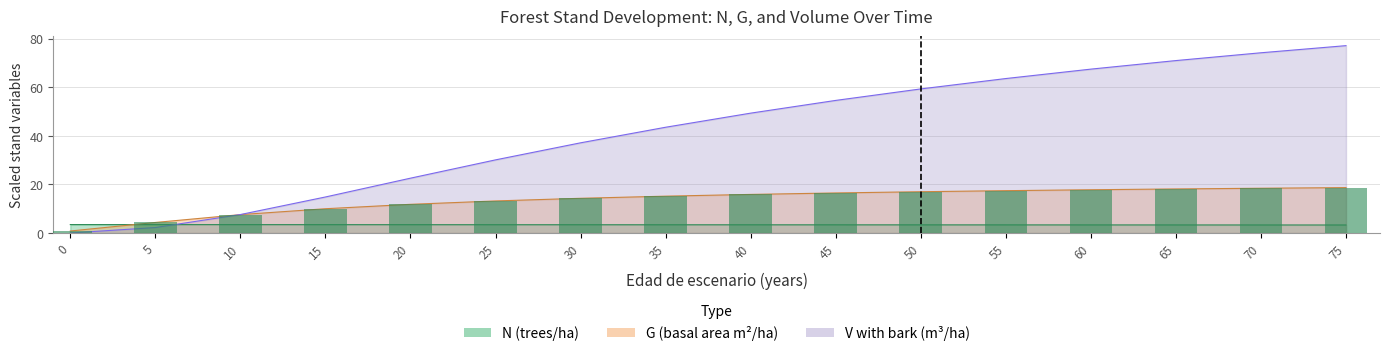

At how many categories does at least one series exceed 25?

11